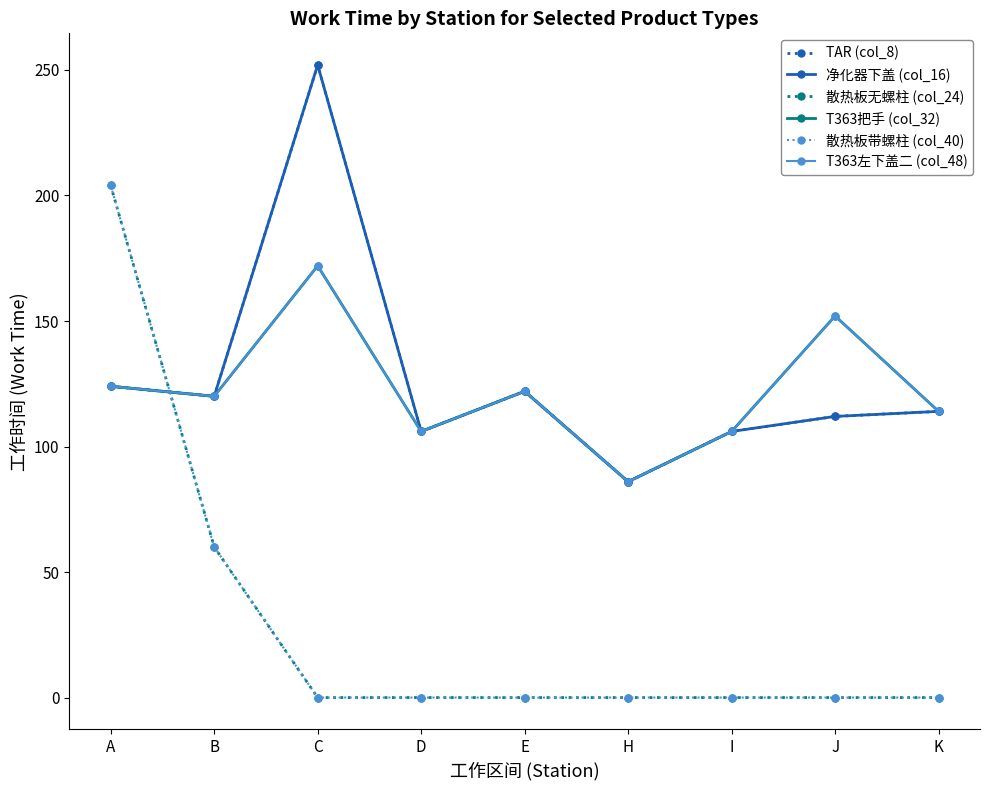

At which category does 净化器下盖 (col_16) reach its first local valley?

B